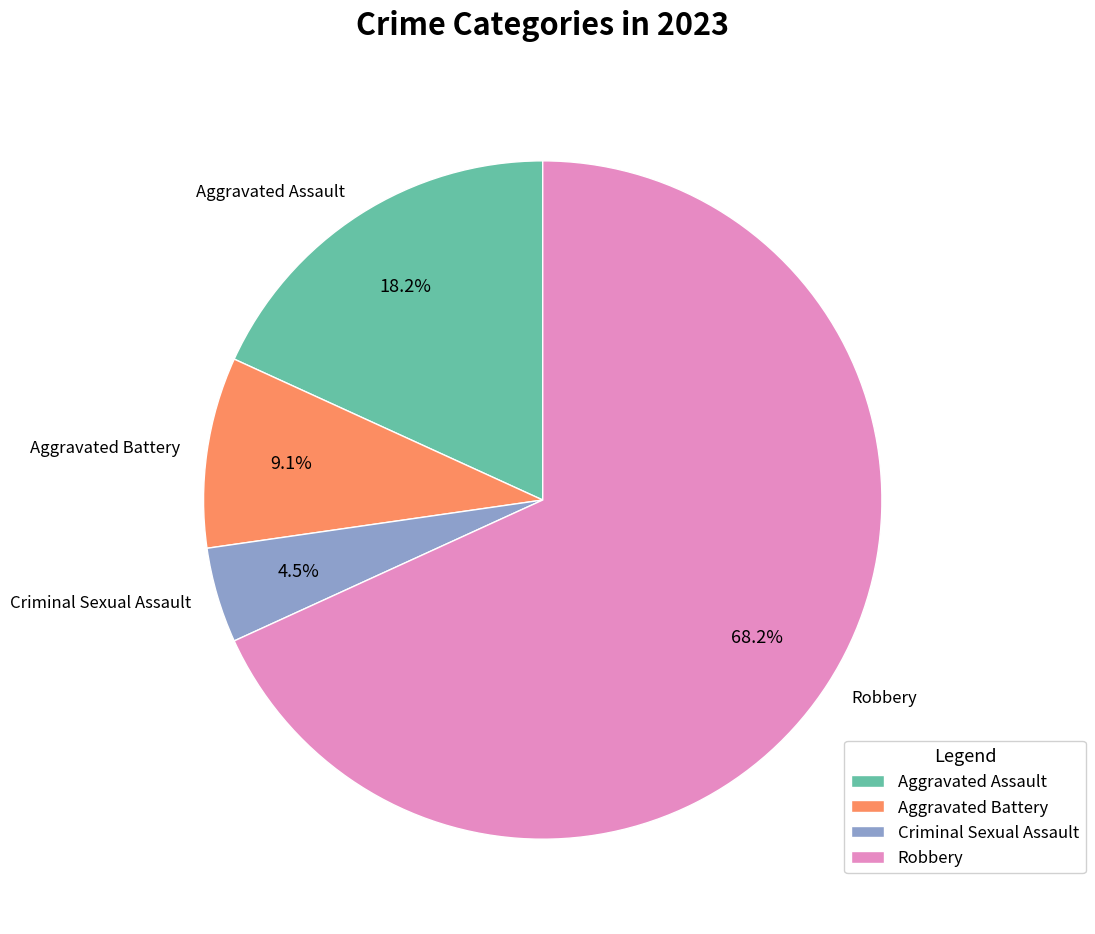

Which has a higher value, Aggravated Assault or Criminal Sexual Assault?

Aggravated Assault